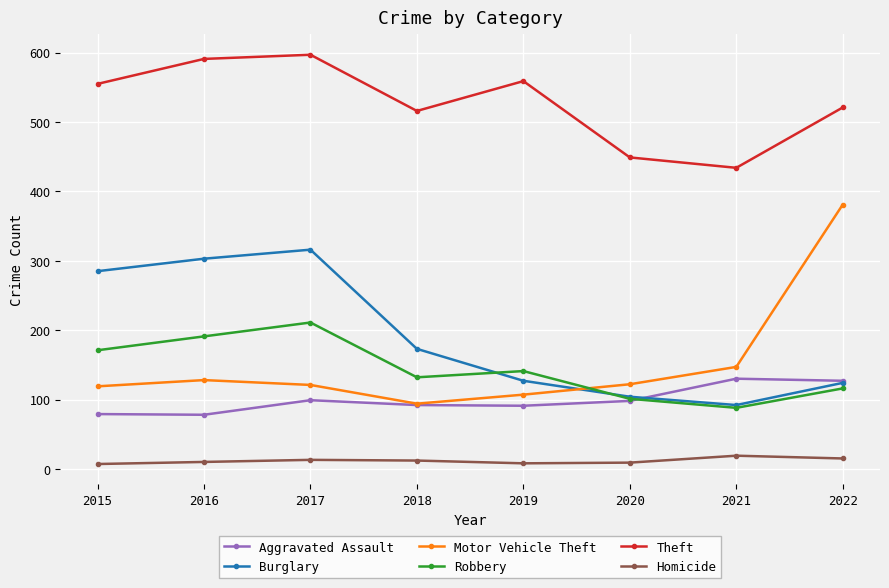

At which category does Theft reach its first local peak?

2017